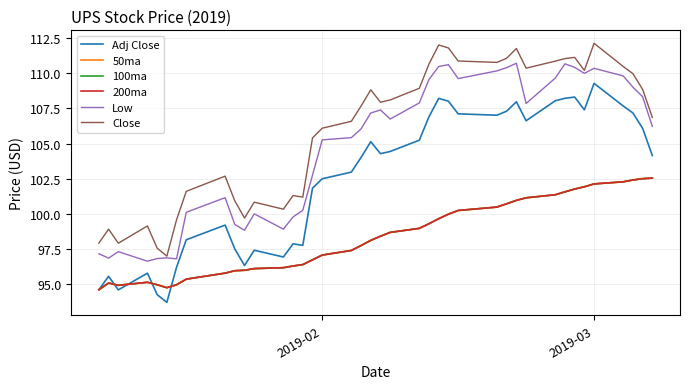

Is this an area chart (filled region under the line)?

No